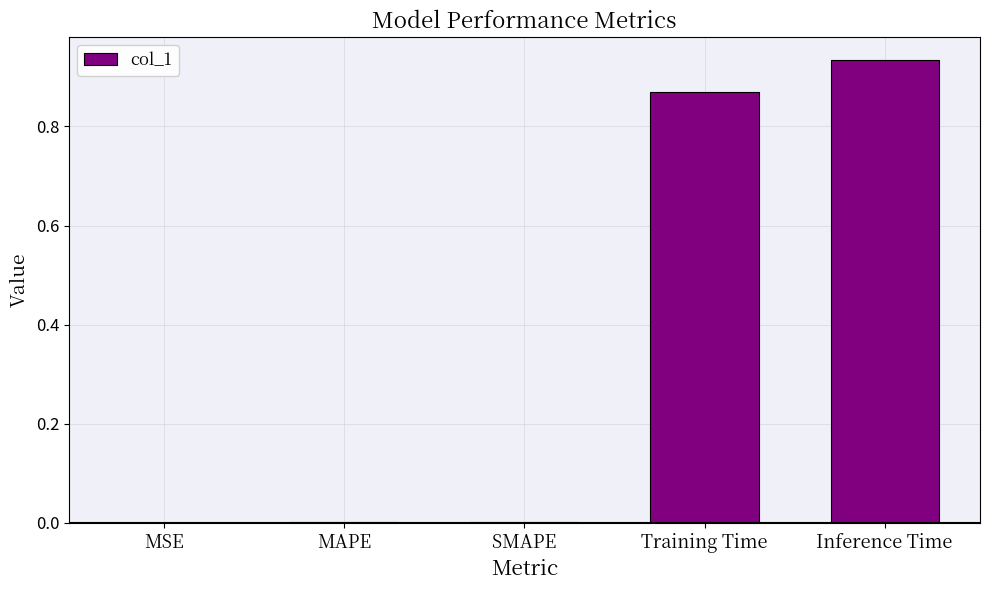

Which category has the highest value across all series?

Inference Time